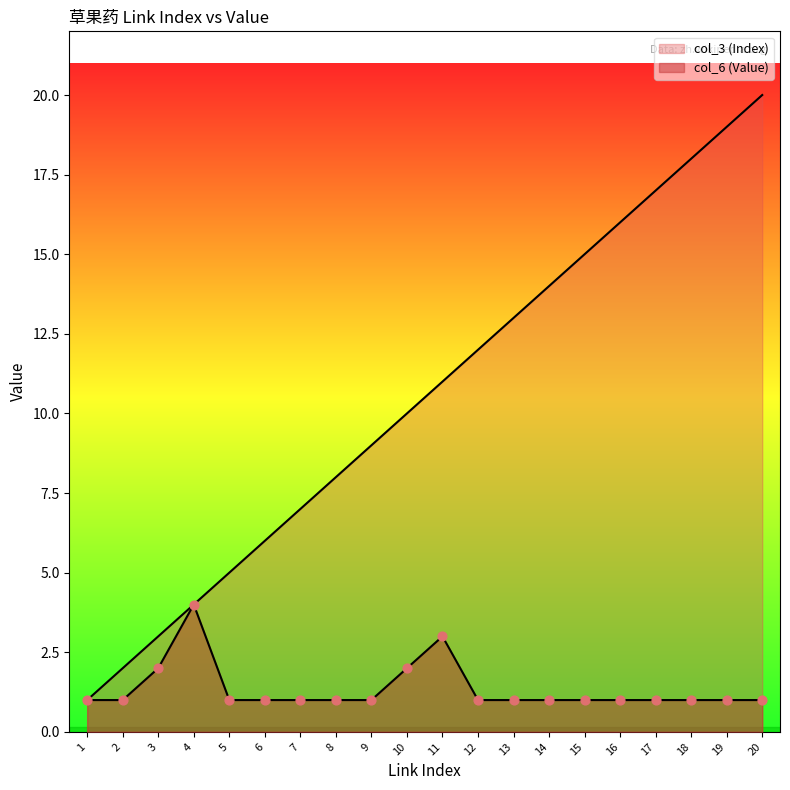

Which series has the largest Y range (max minus min)?

col_3 (Index)